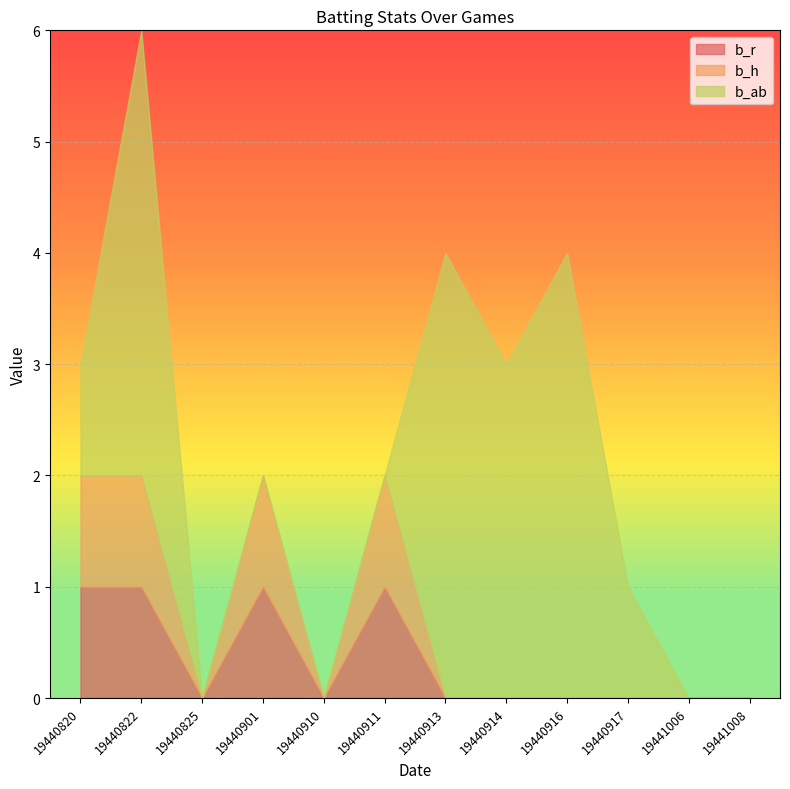

What are all the series names shown in the legend?

b_r, b_h, b_ab